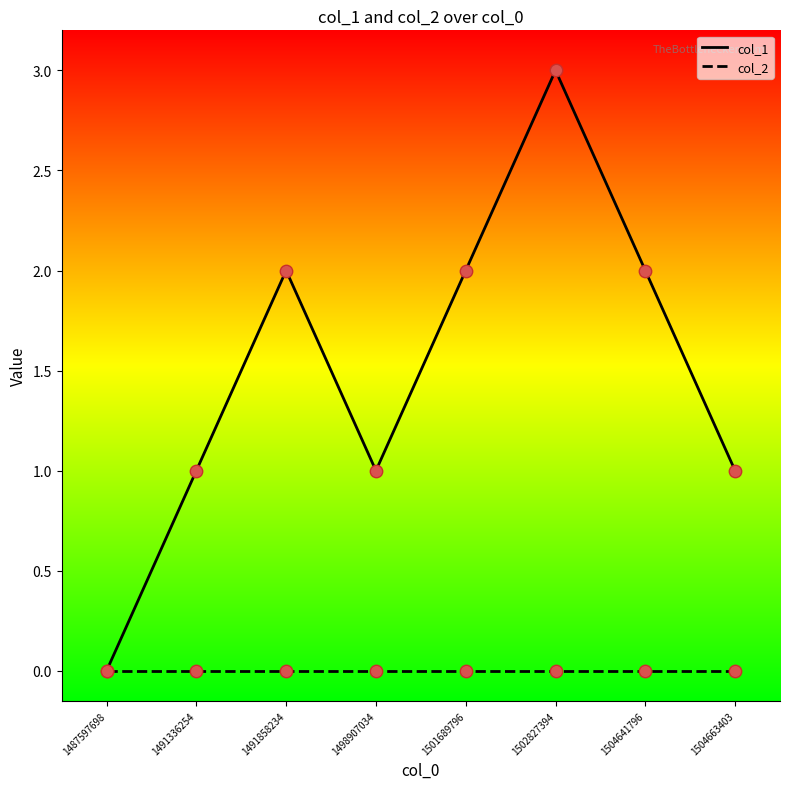

Which series has the widest spread of values?

col_1